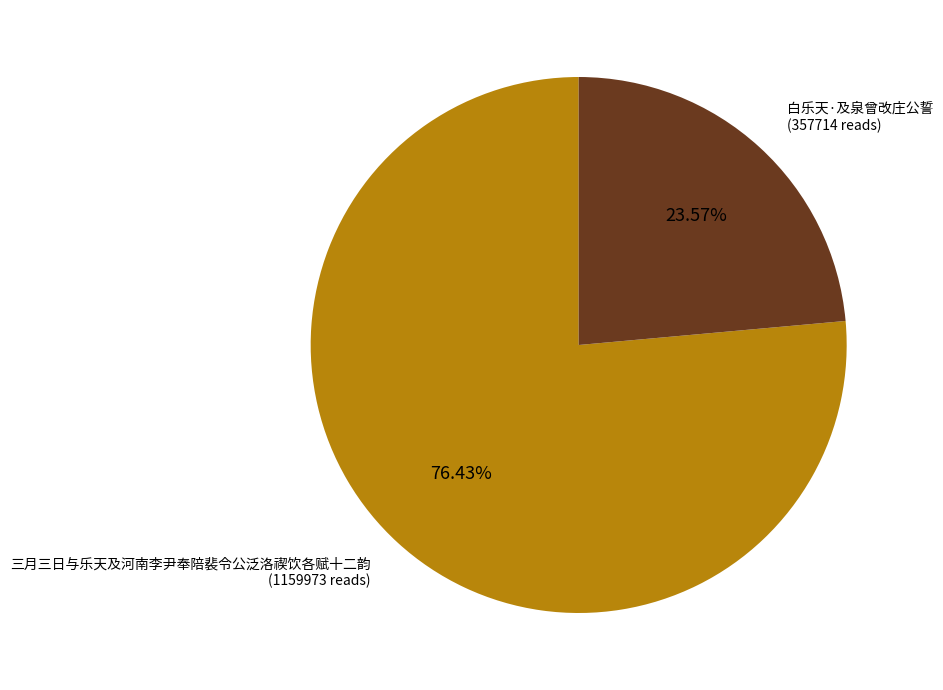

Is there any slice that represents more than half of the pie?

Yes